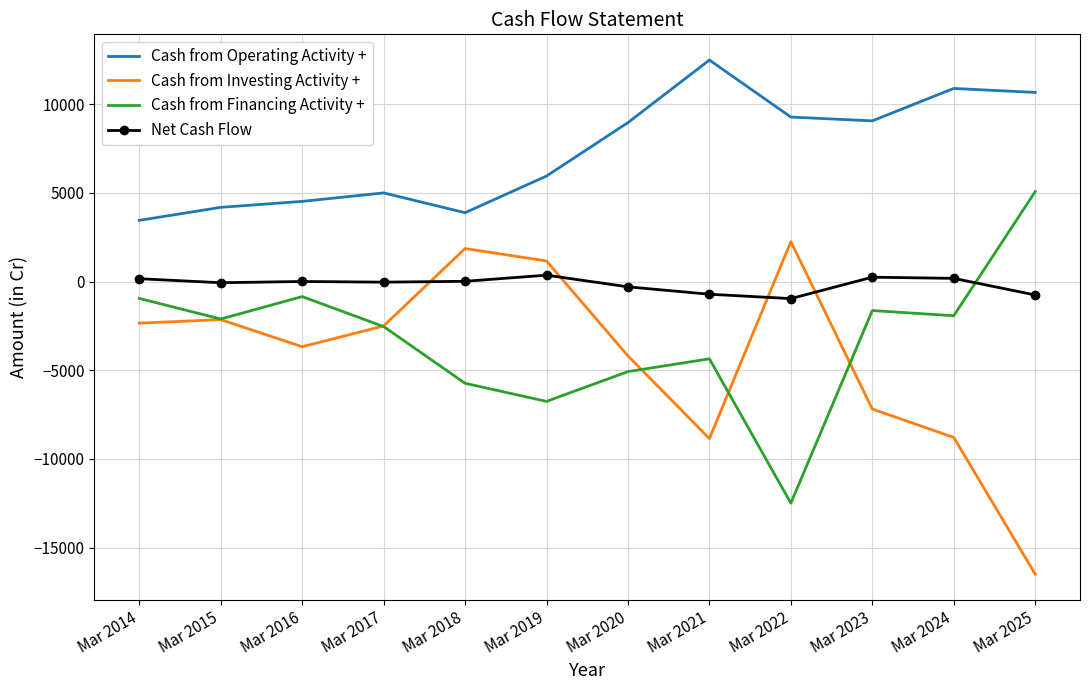

What is the total value across all series at Mar 2021?

-1424